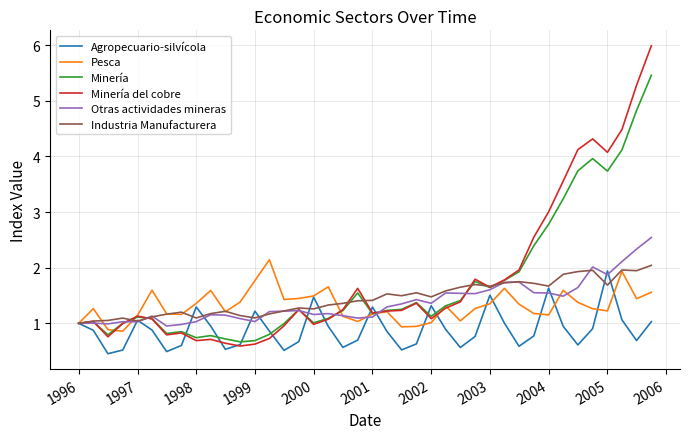

What is the minimum value shown in the chart?

0.5